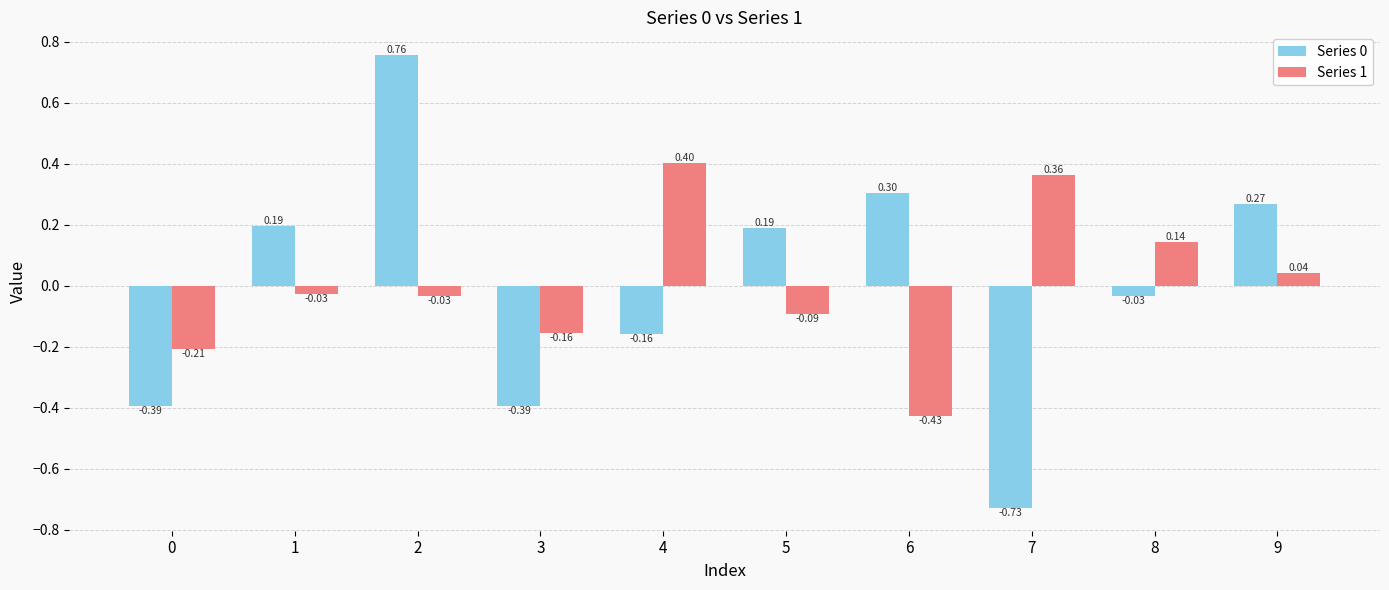

What is the difference between the Series 1 values at 7 and 2?

0.4